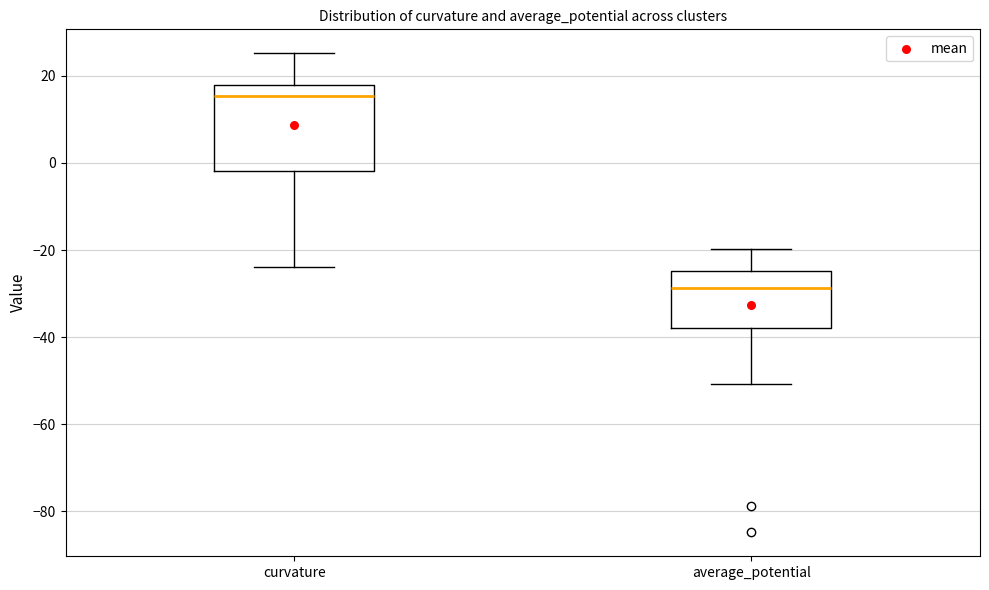

Reading left to right, read every box against the y-axis: the position of its median line, the range the box covers, and the ends of its whiskers. The values are not printed on the chart, so give them approximately, as read against the axis.

curvature: median 16, box -2 to 18, whiskers -24 to 26
average_potential: median -28, box -38 to -24, whiskers -50 to -20